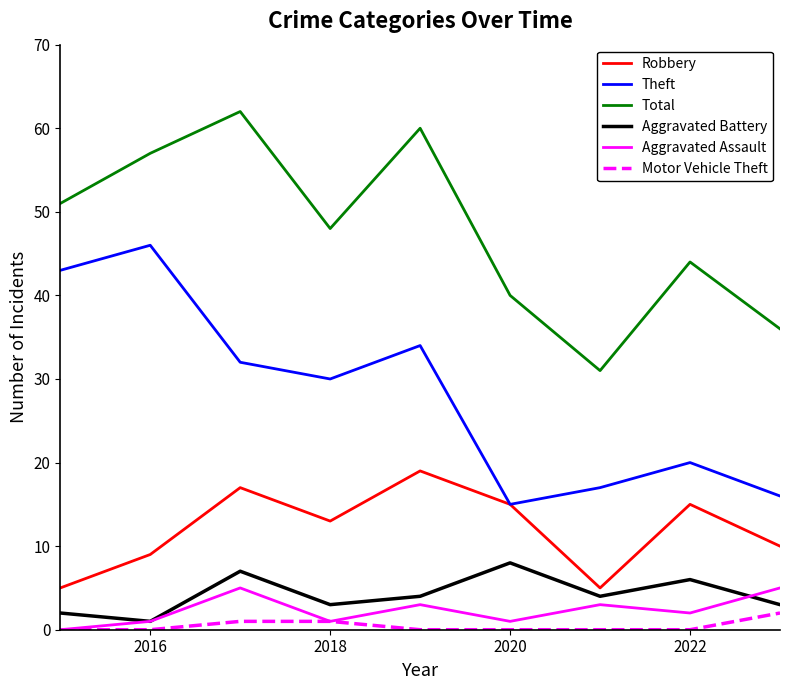

True or false: Total and Robbery cross at least once.

False